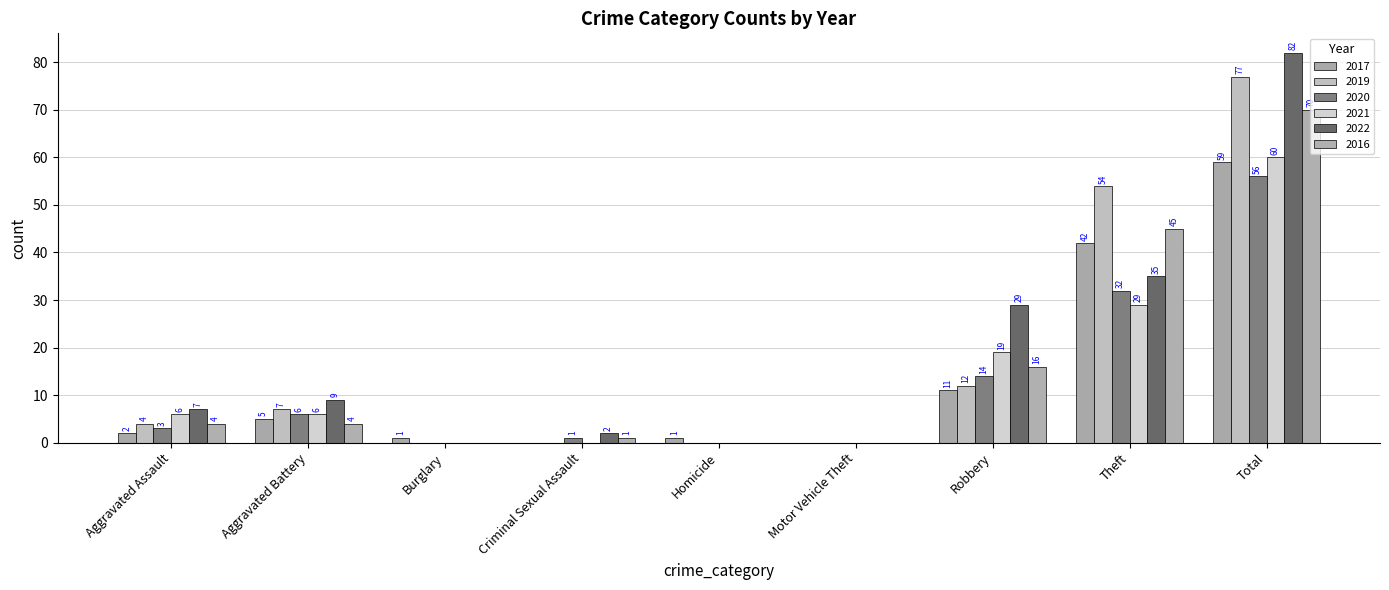

True or false: 2016 has a value of 102 at Total.

False